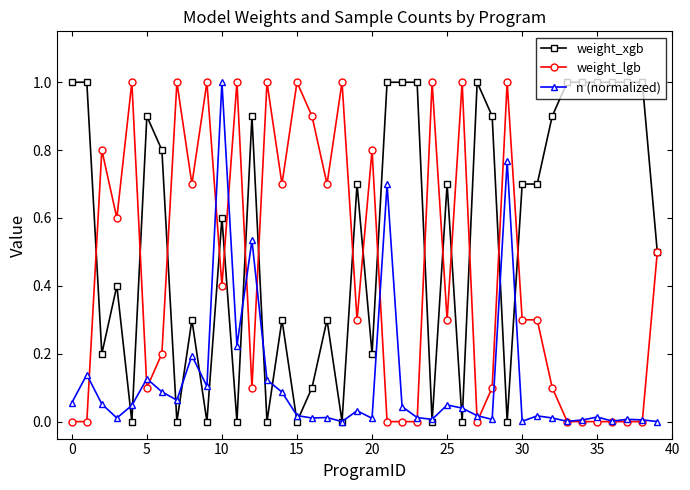

True or false: weight_lgb has more than 2 points higher than both neighbors.

True